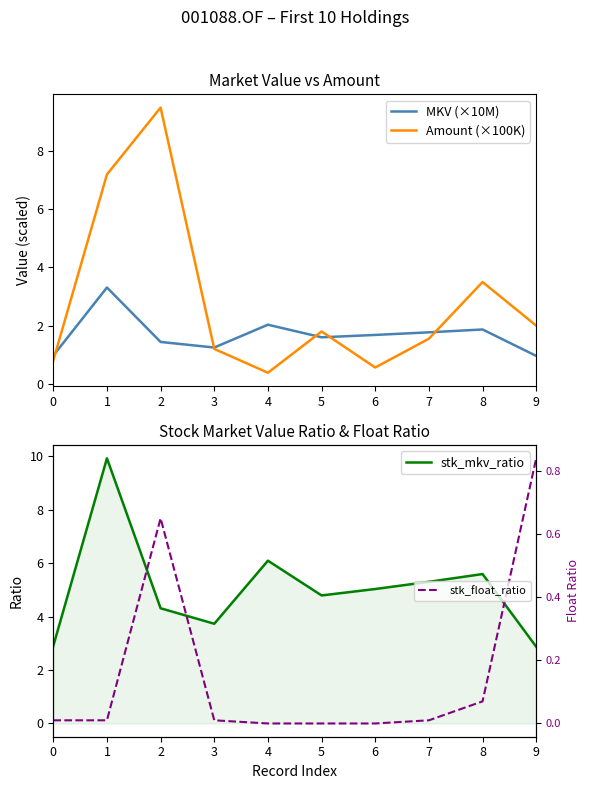

What is the minimum value for stk_mkv_ratio?

2.9